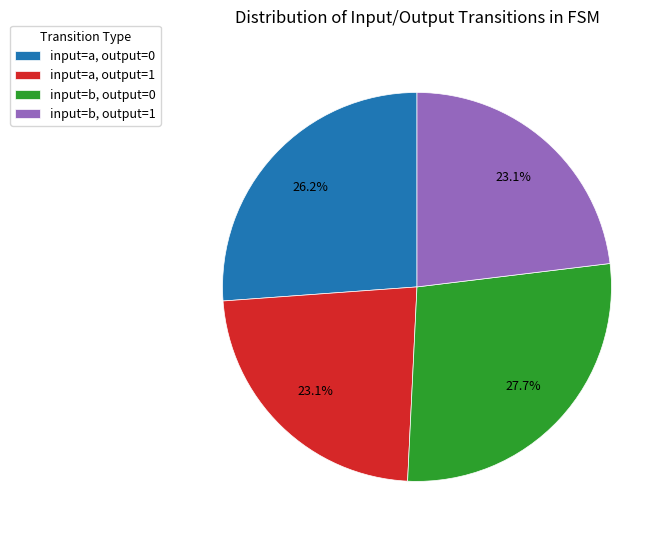

Does any single category account for the majority?

No